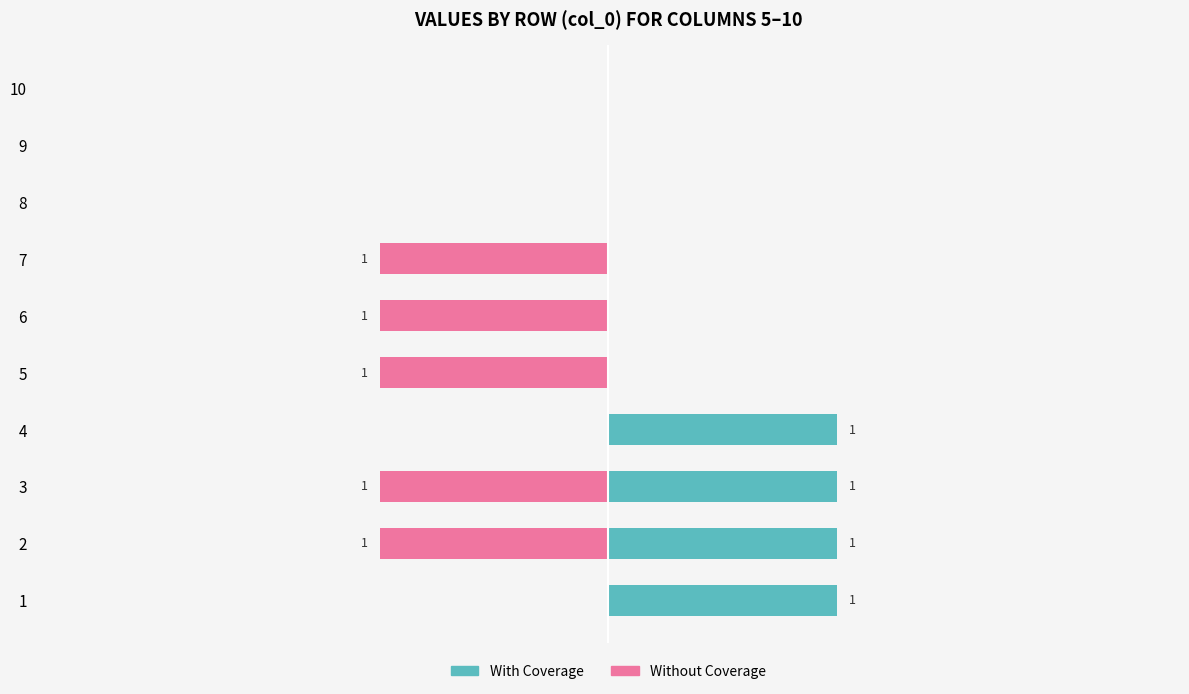

How many values in the With Coverage series exceed 0?

4